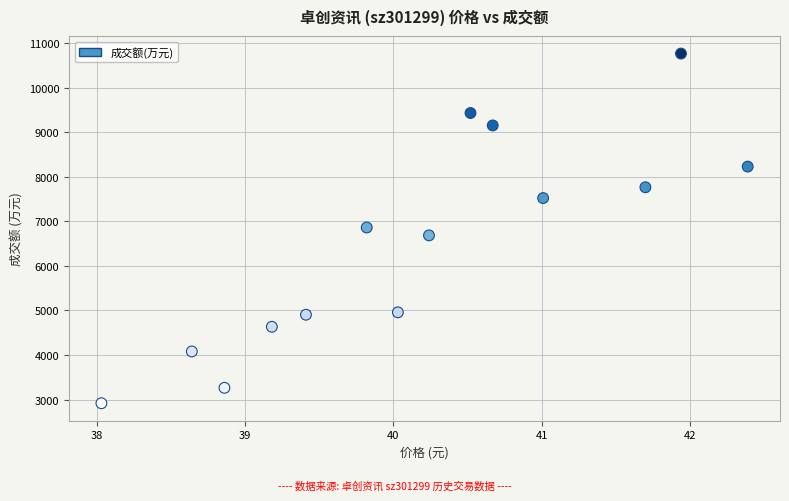

What is the range of Y values (max minus min)?

7853